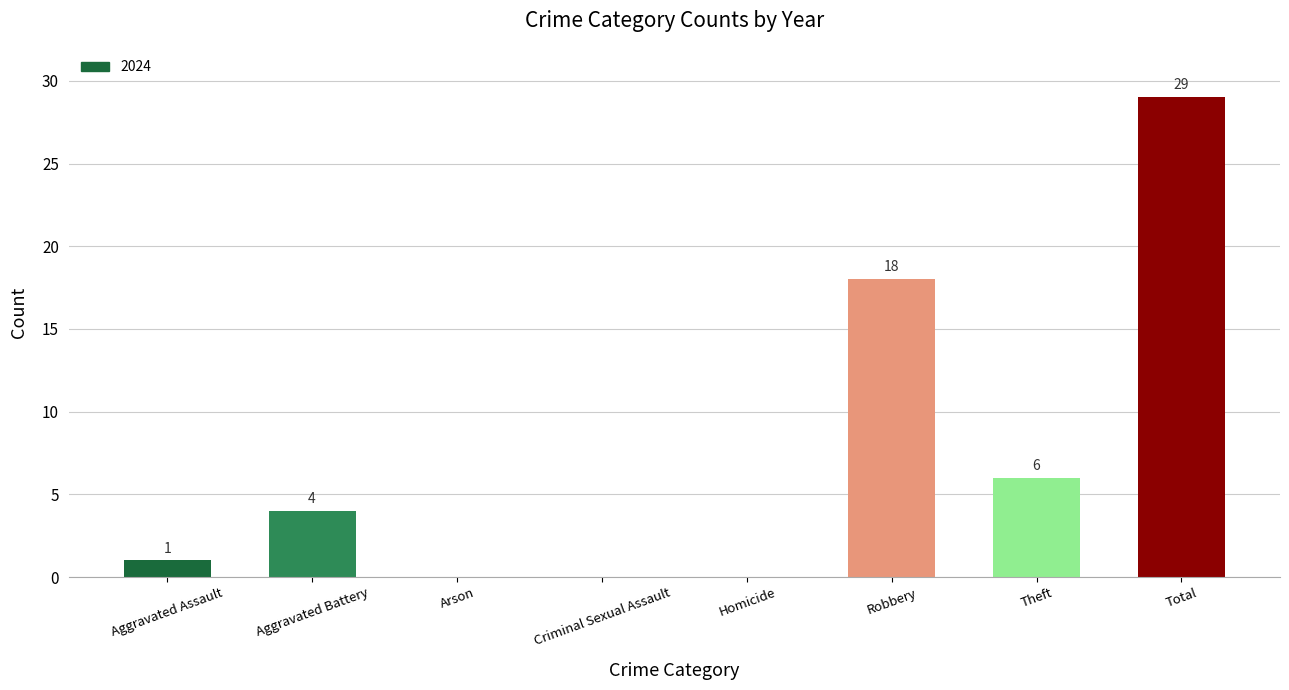

Where is the data nearest to the value 14?

Robbery